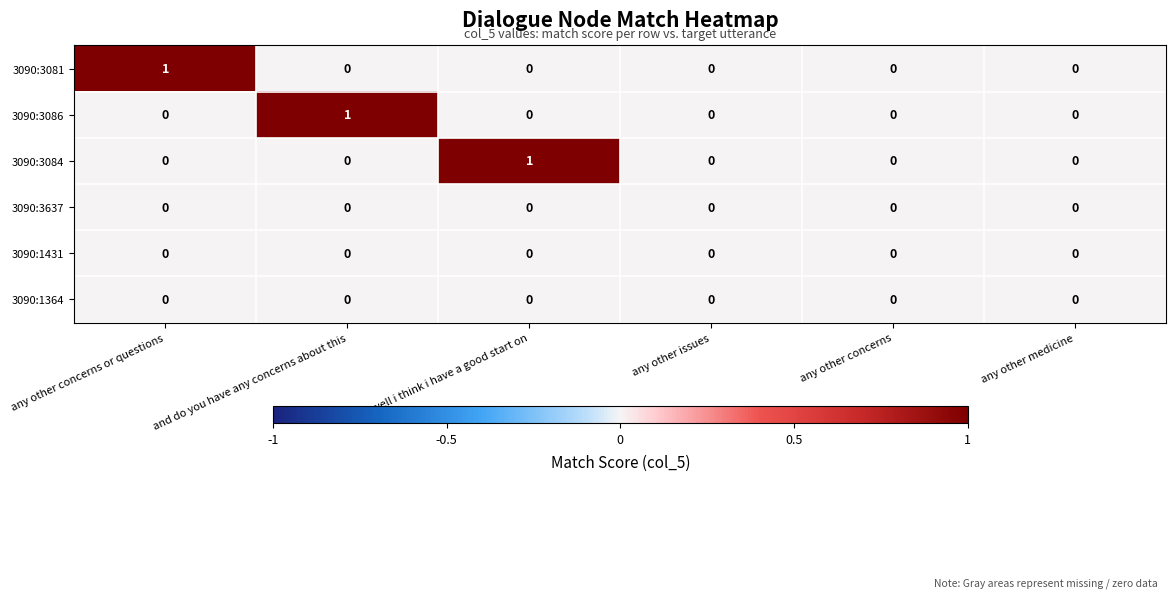

What is the difference between the highest and lowest values at ok. well i think i have a good start on?

1